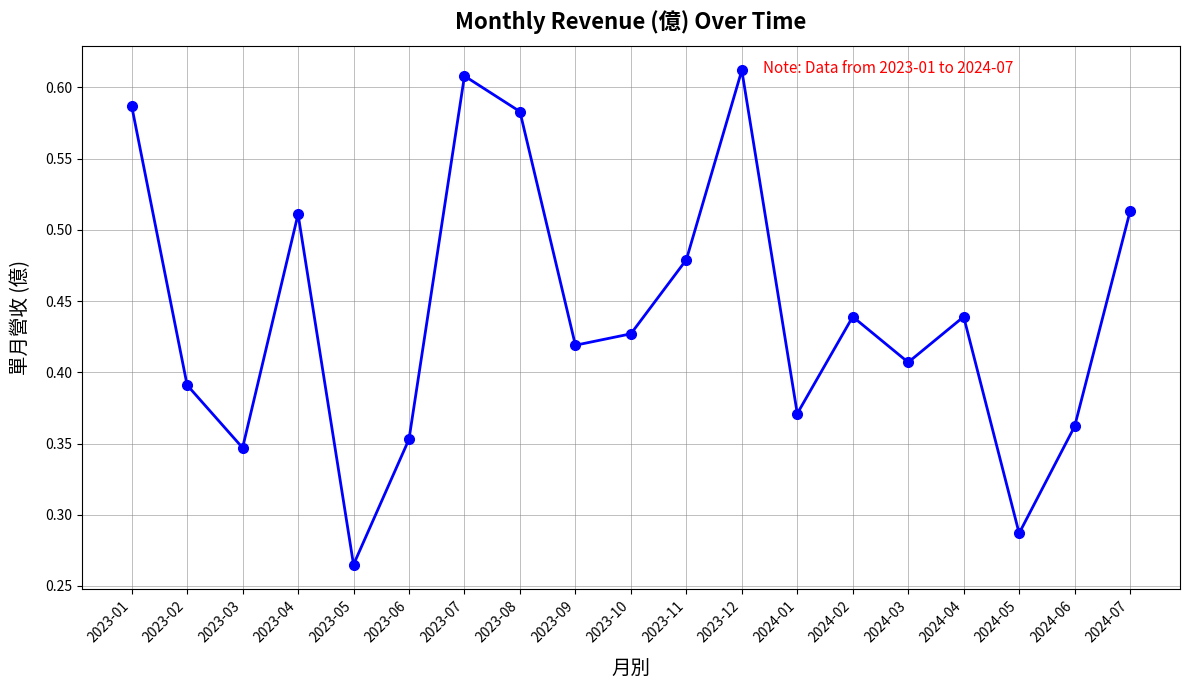

Where is the data nearest to the value 0?

2023-05